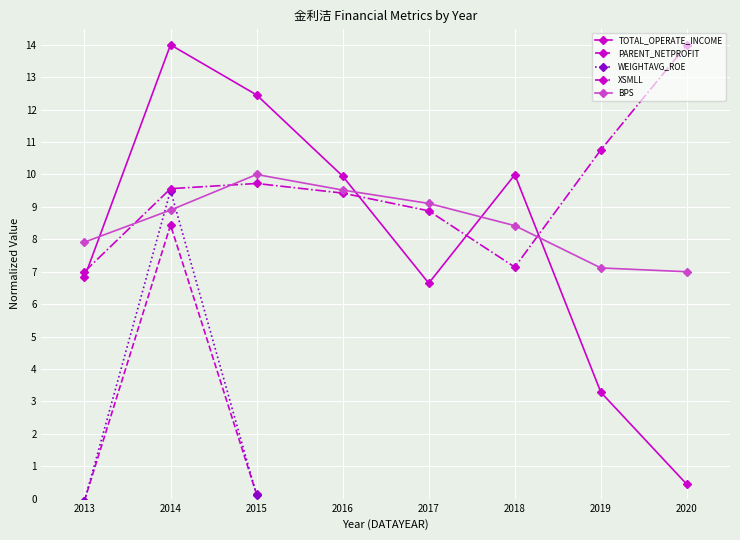

Where does the PARENT_NETPROFIT series first go above 0?

2014